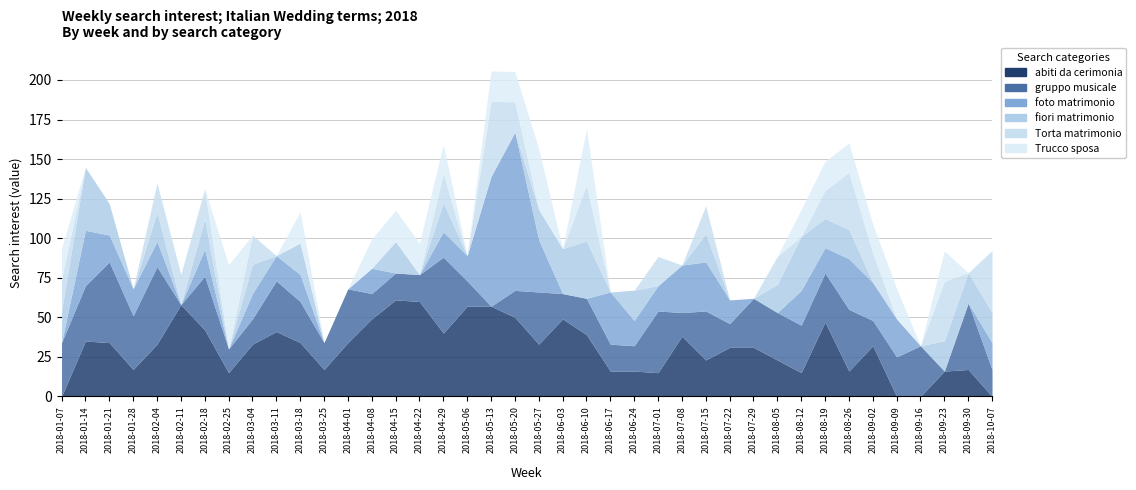

What is the label of the 26th point from the right?

2018-04-15